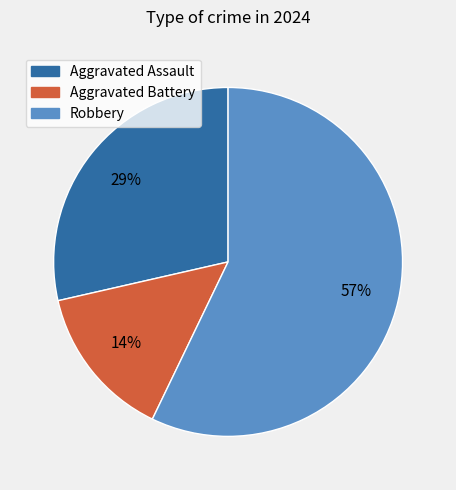

True or false: Robbery accounts for 65% of the total.

False